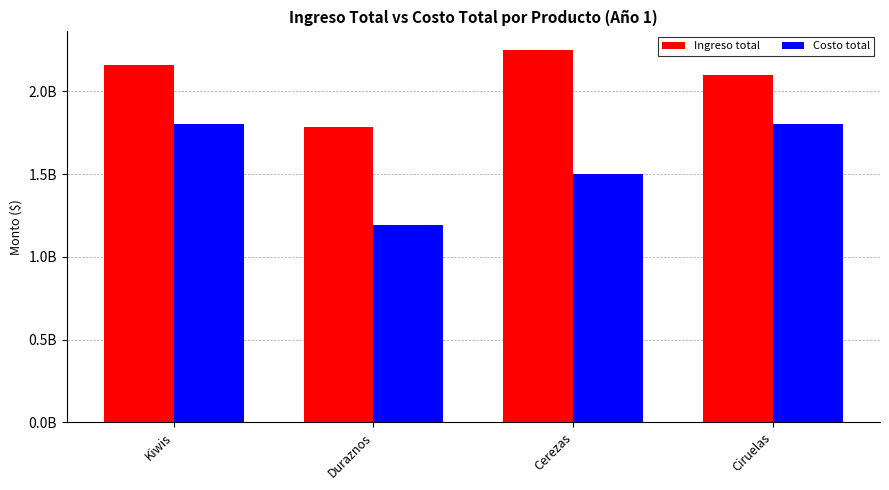

Reading left to right, transcribe all the data shown in this chart.

Ingreso total: 2160000000	1785000000	2250000000	2100000000
Costo total: 1800000000	1190000000	1500000000	1800000000